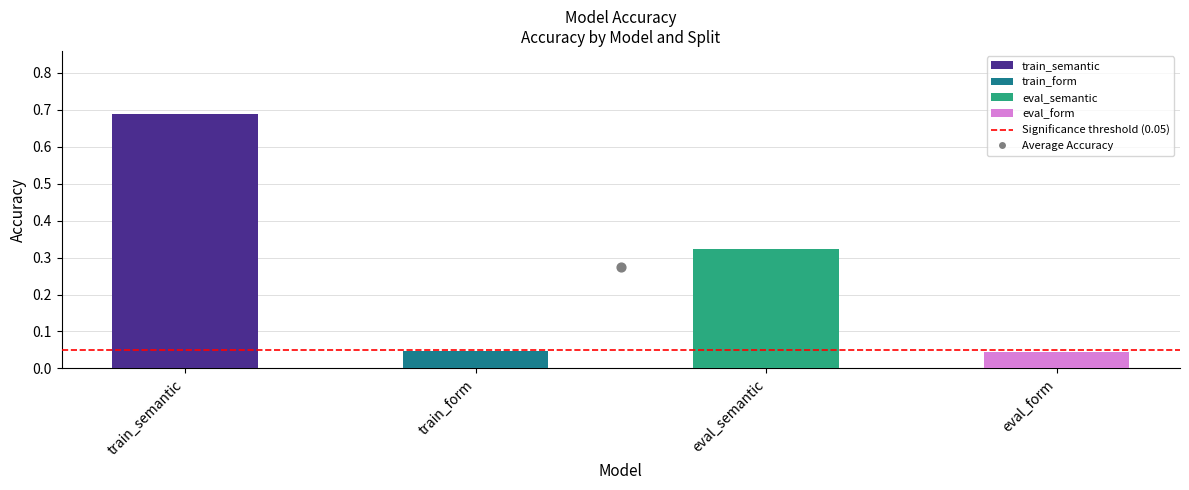

Between train_semantic and train_form, which is larger?

train_semantic